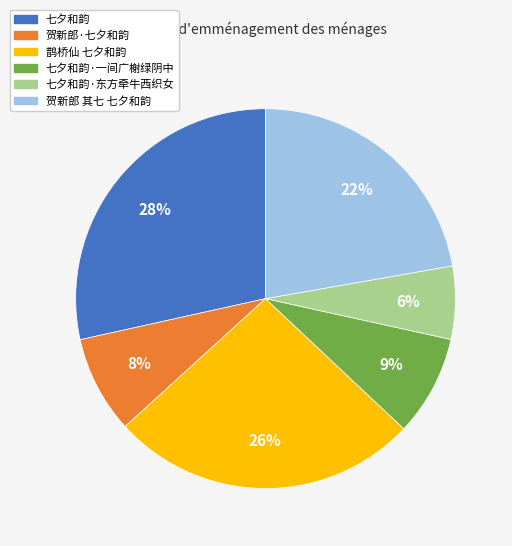

To the nearest percent, what is the average slice percentage?

17%